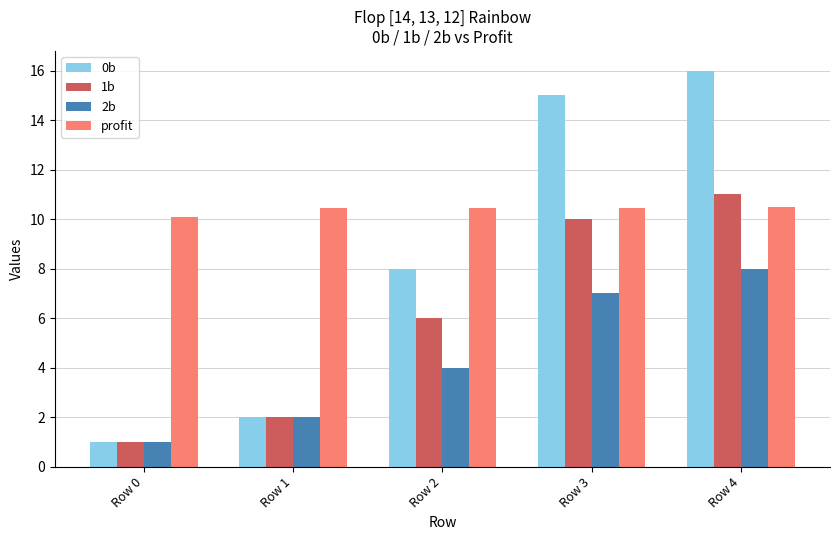

Read the 1b value at Row 0.

1.0